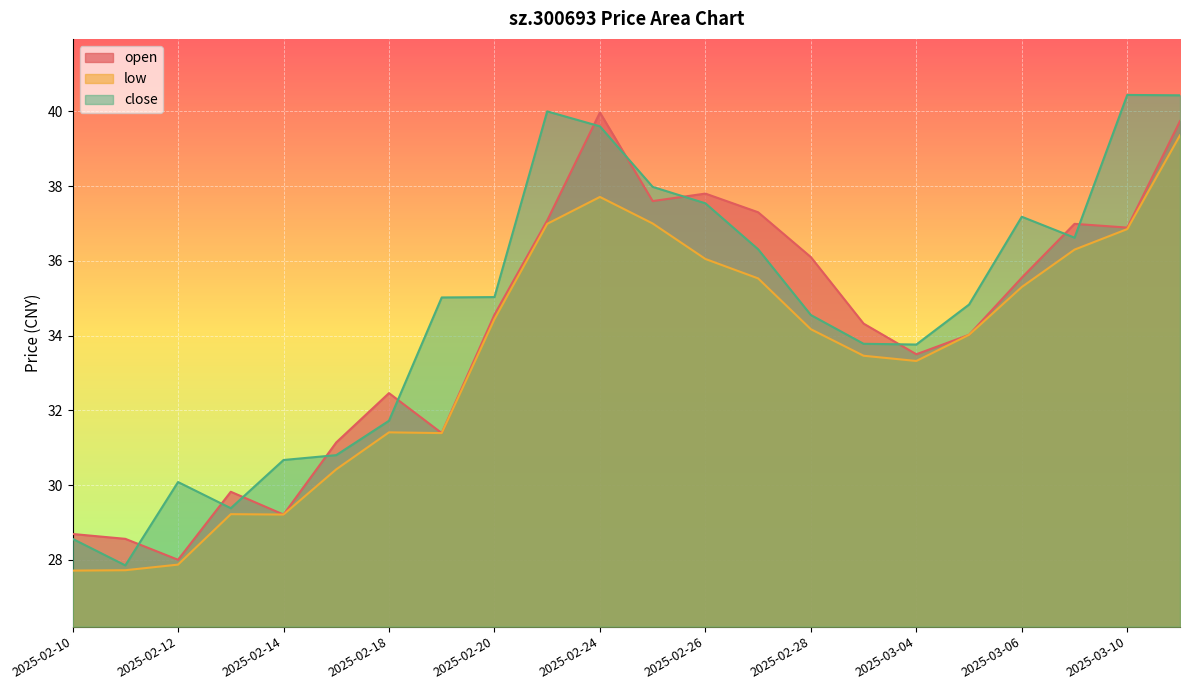

True or false: close has a value of 45.2 at 2025-02-13.

False